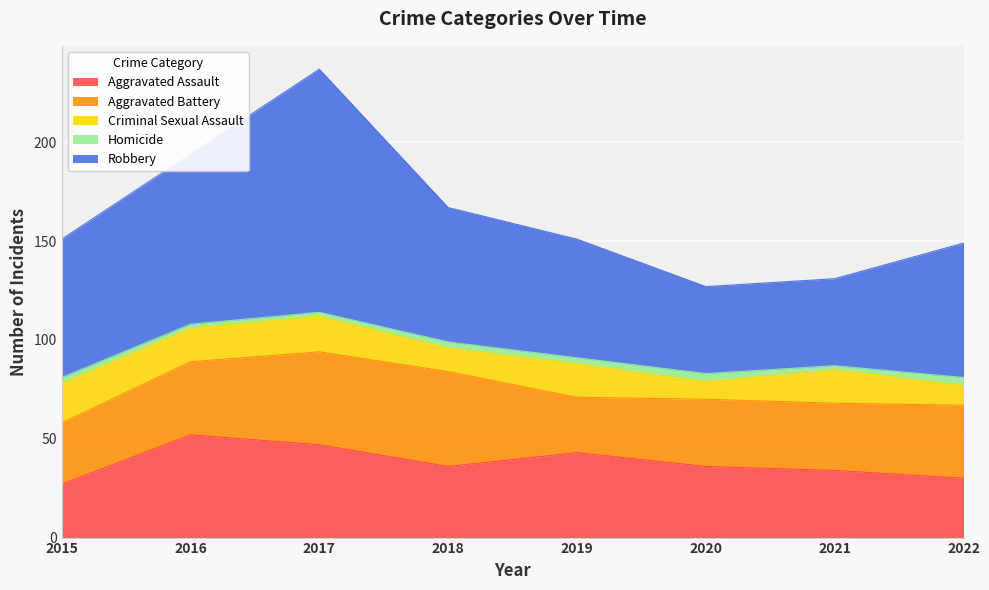

How many lines are shown in the chart?

5